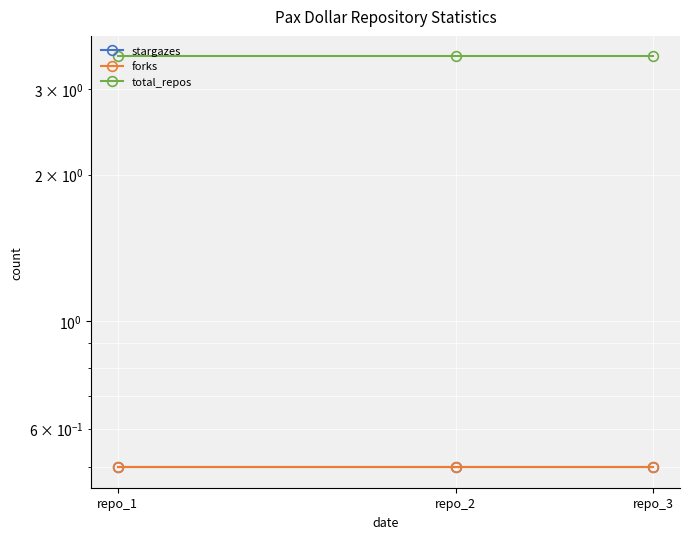

True or false: total_repos has a value of 3.5 at repo_3.

True